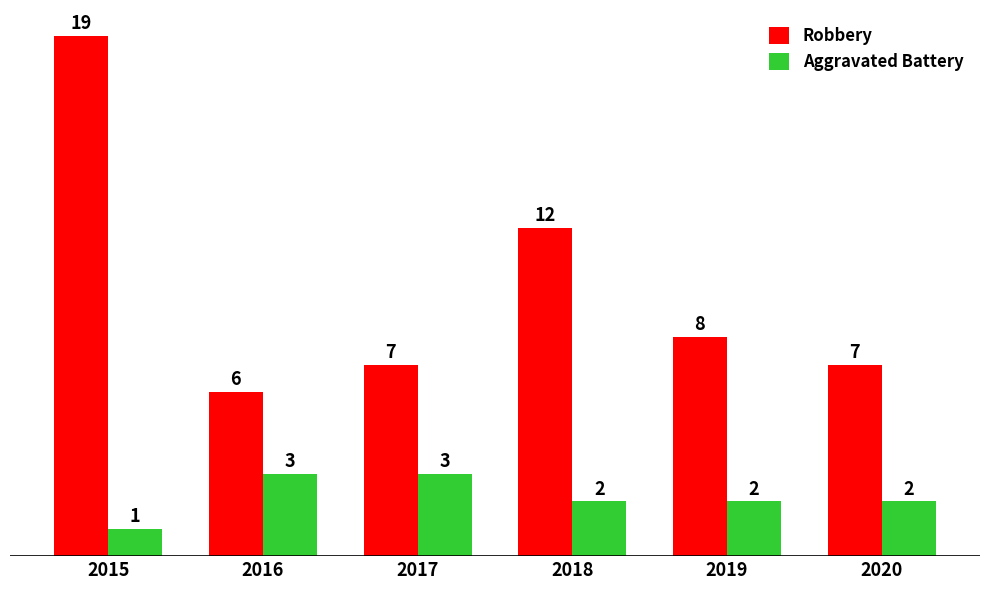

How many values in the Robbery series are below 8?

3